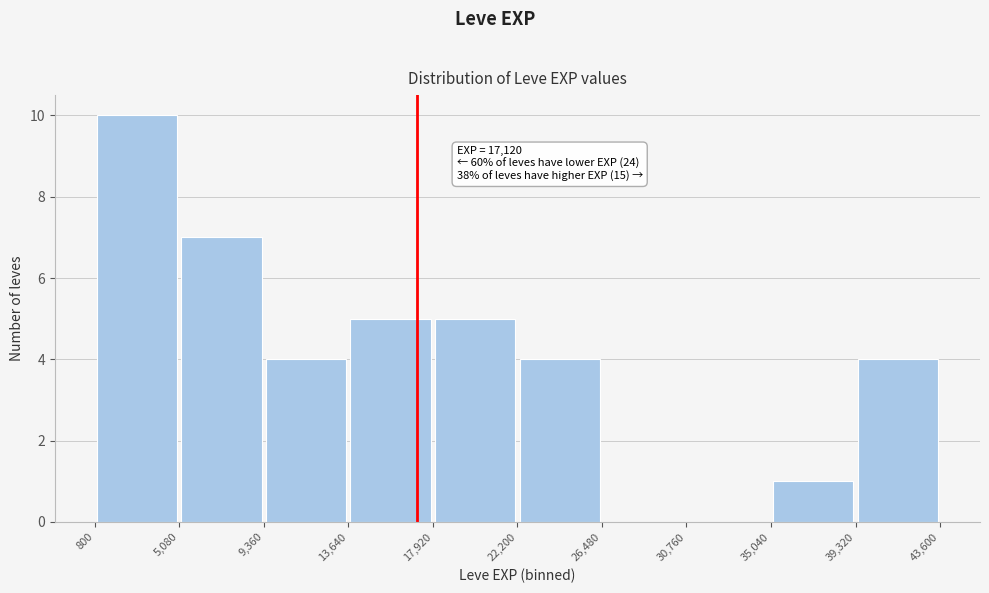

Over which range of the x-axis is the bar tallest?

800 to 5,080